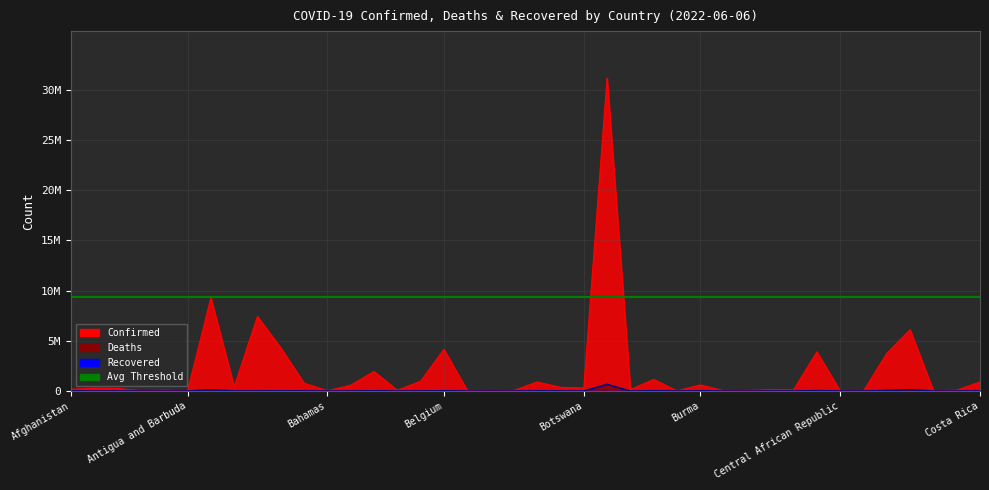

What is the difference between the maximum and second lowest values in the Confirmed series?

31129101